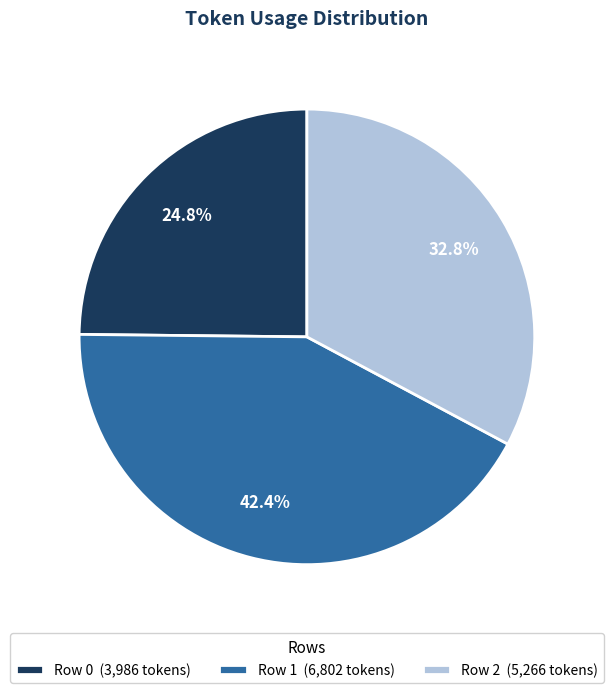

Which has a higher value, Row 0 (3,986 tokens) or Row 2 (5,266 tokens)?

Row 2 (5,266 tokens)